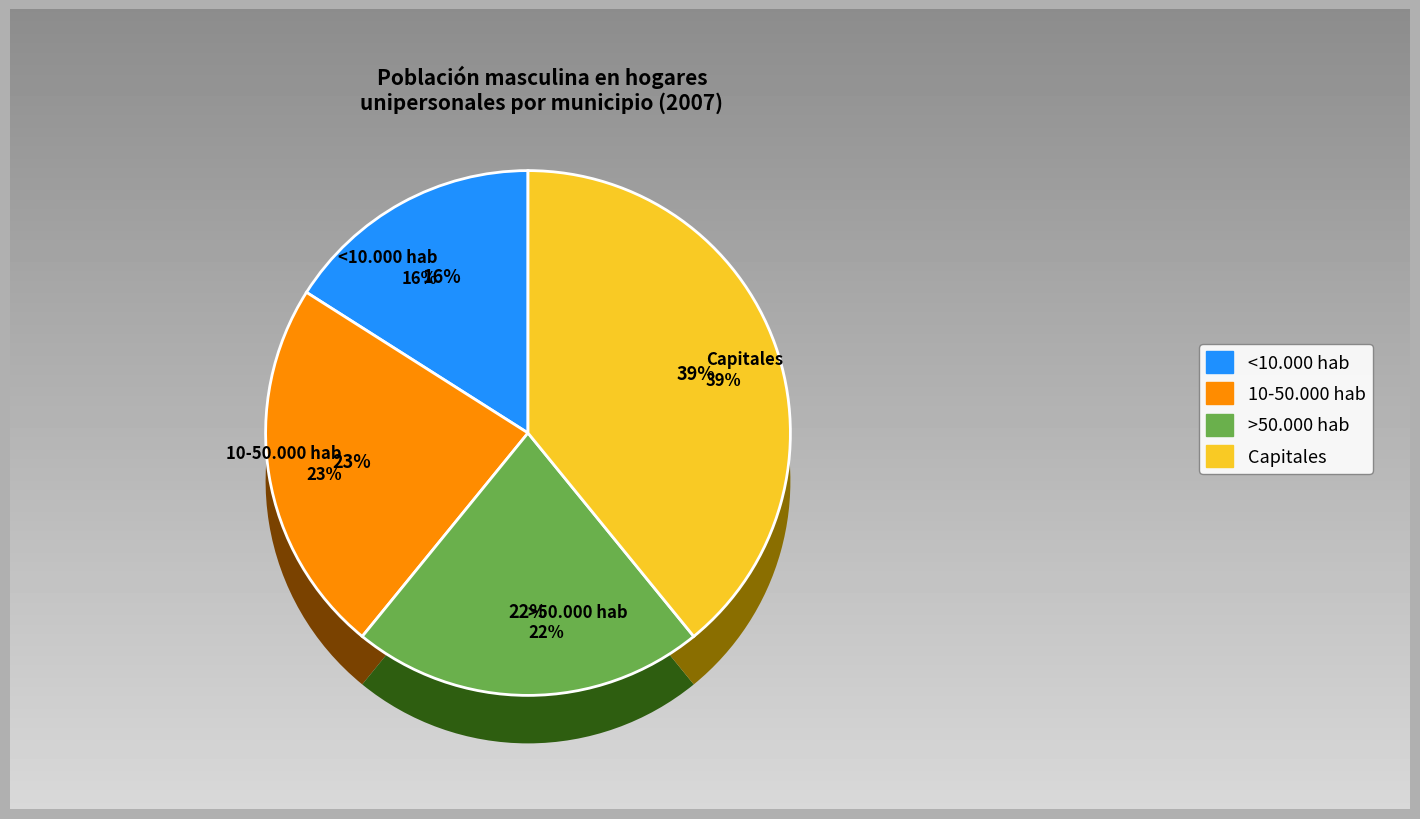

Approximately how many times larger is the value at >50.000 hab compared to Capitales?

0.6